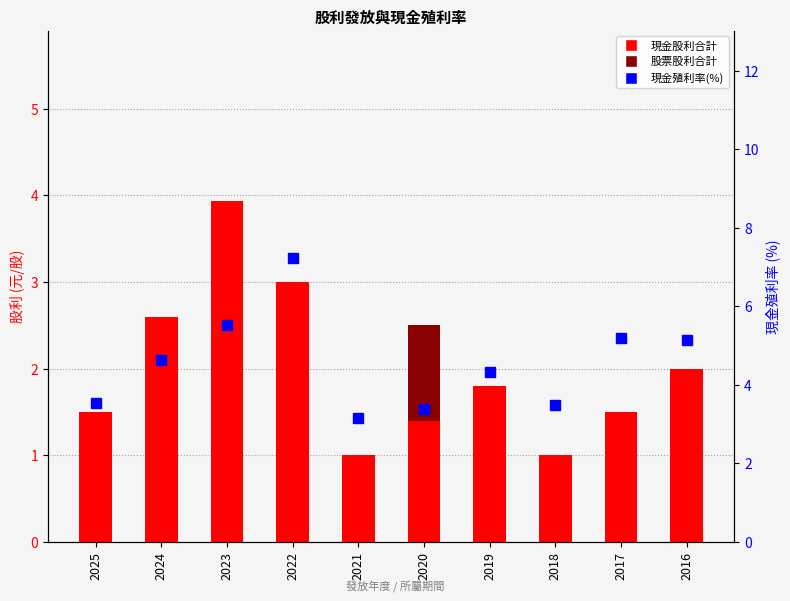

The value of 現金股利合計 at 2022 is 3.0. True or false?

True